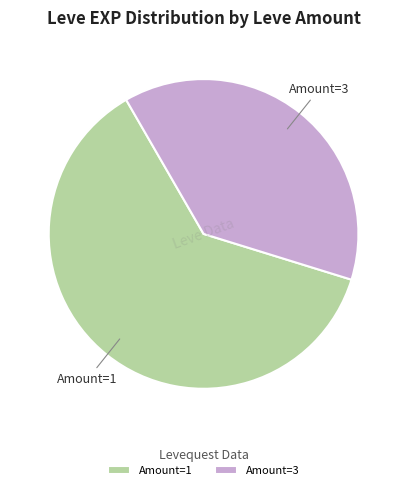

What is the smallest slice in the pie chart?

Amount=3